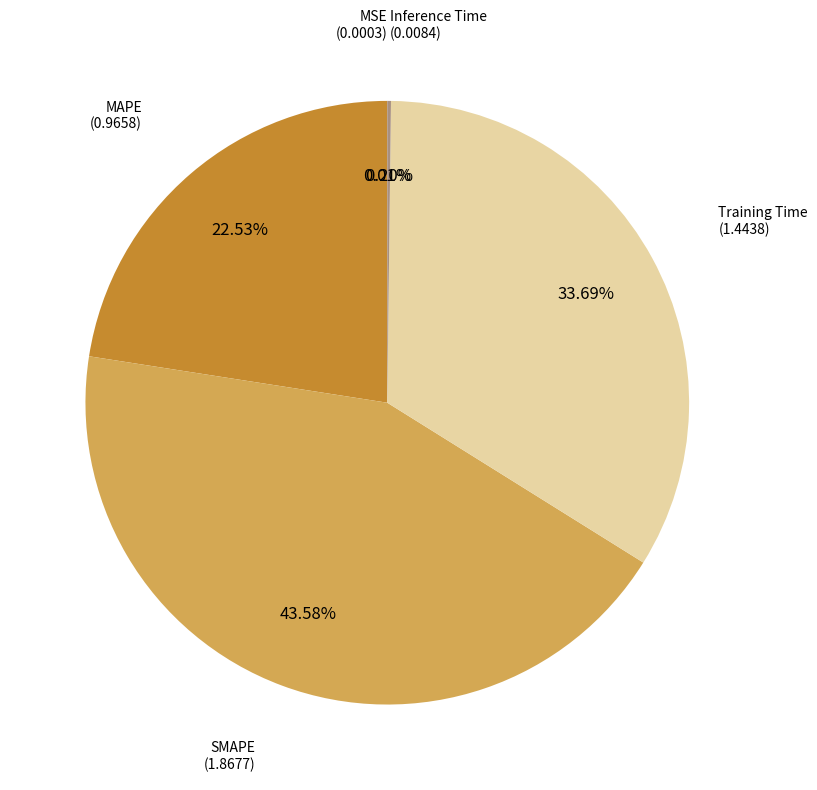

Is there any slice that represents more than half of the pie?

No